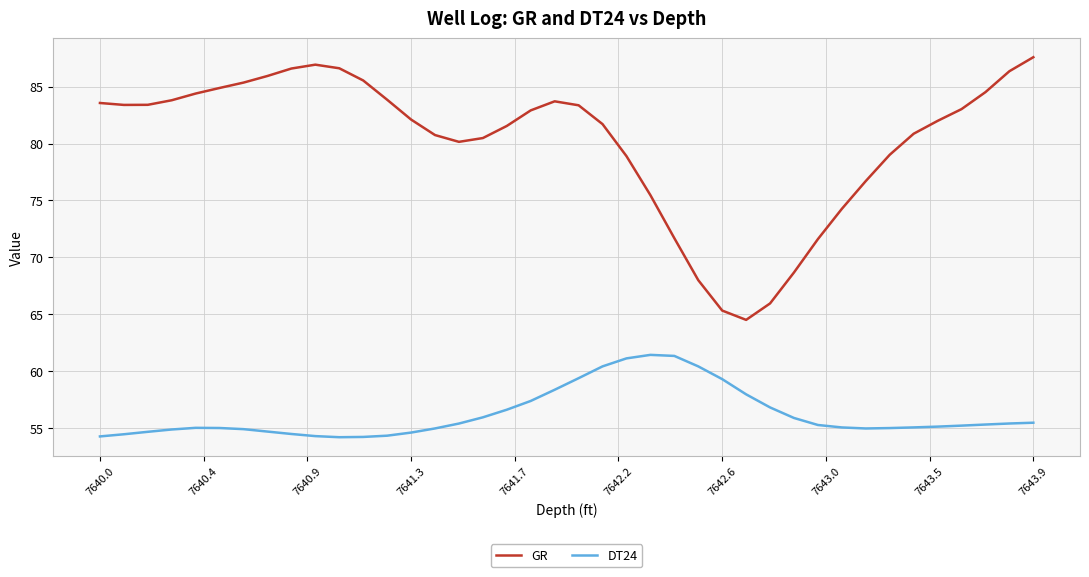

True or false: GR and DT24 cross at least once.

False